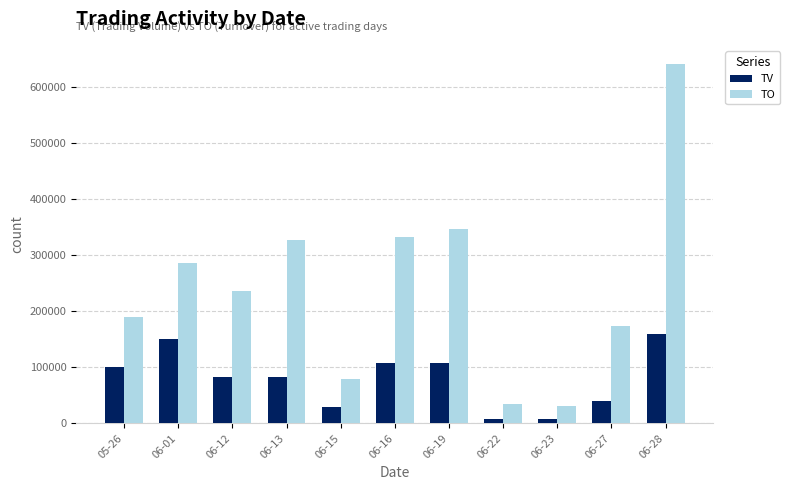

What is the sum of all TV values?

874000